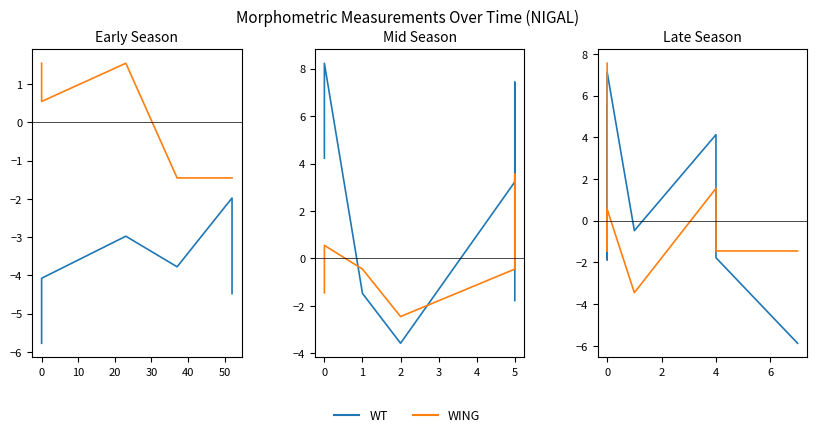

Count the number of data series in this chart.

2